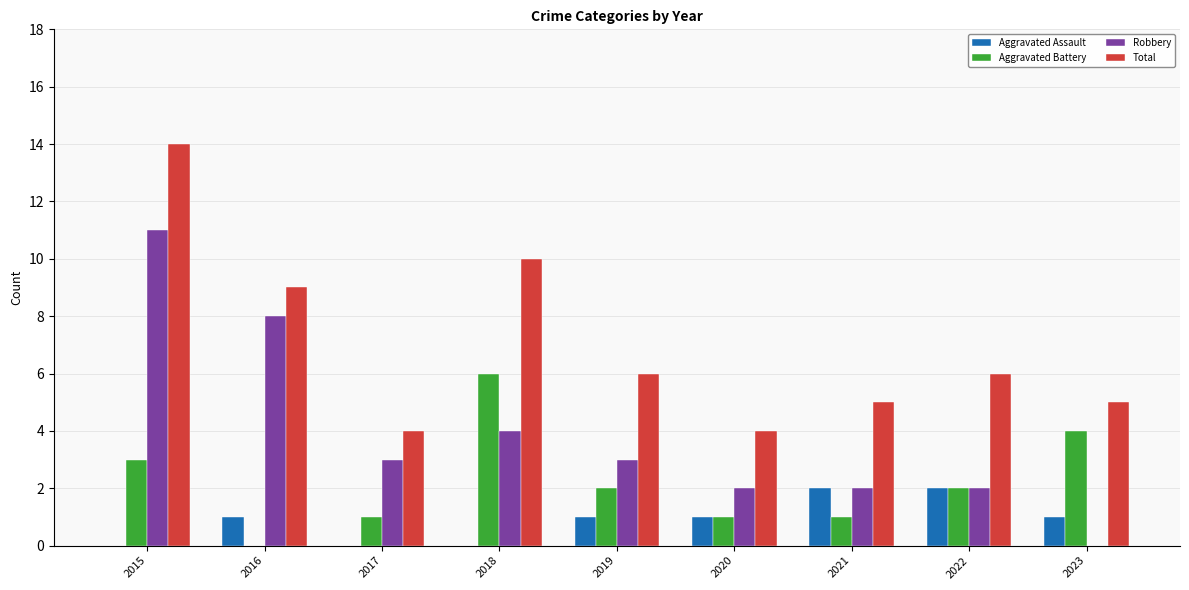

What is the difference between the Aggravated Assault values at 2021 and 2019?

1